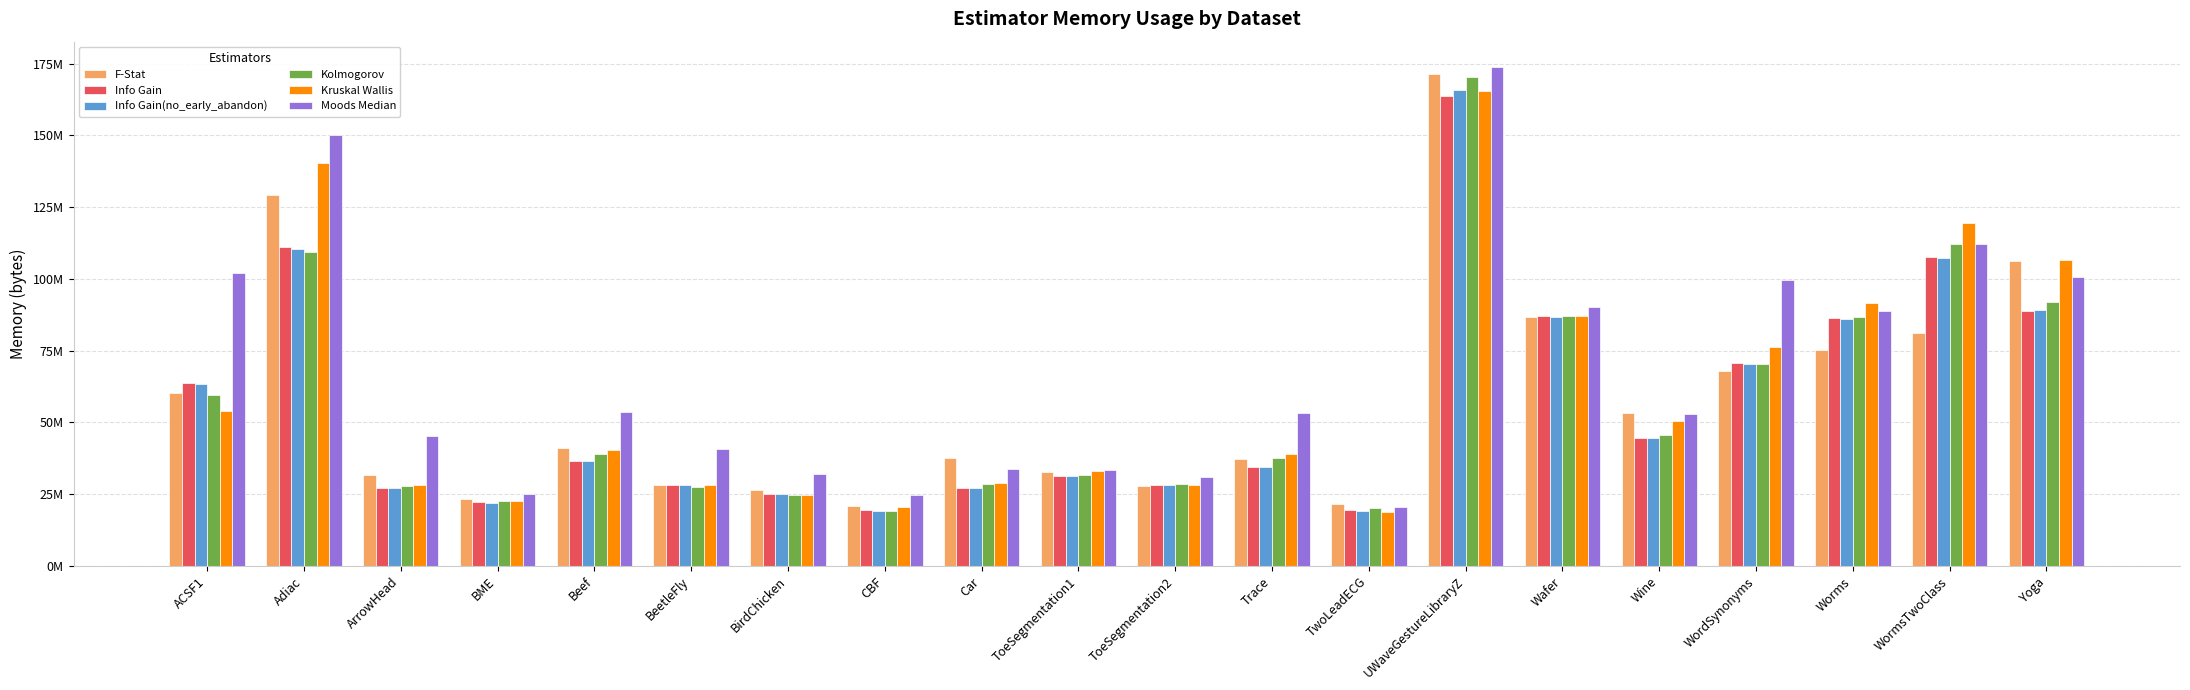

Are the bars horizontal?

No